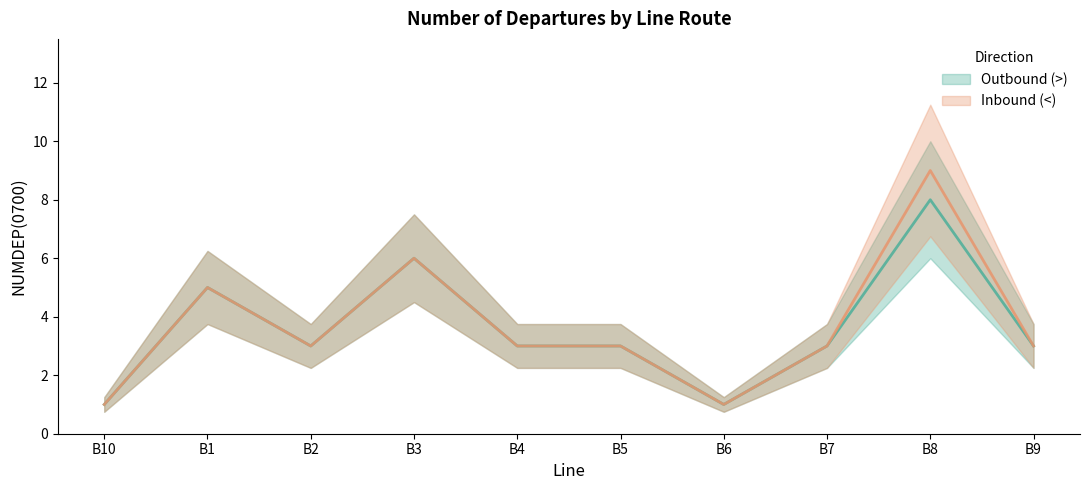

Where does the Inbound (<) series first go above 3?

B1